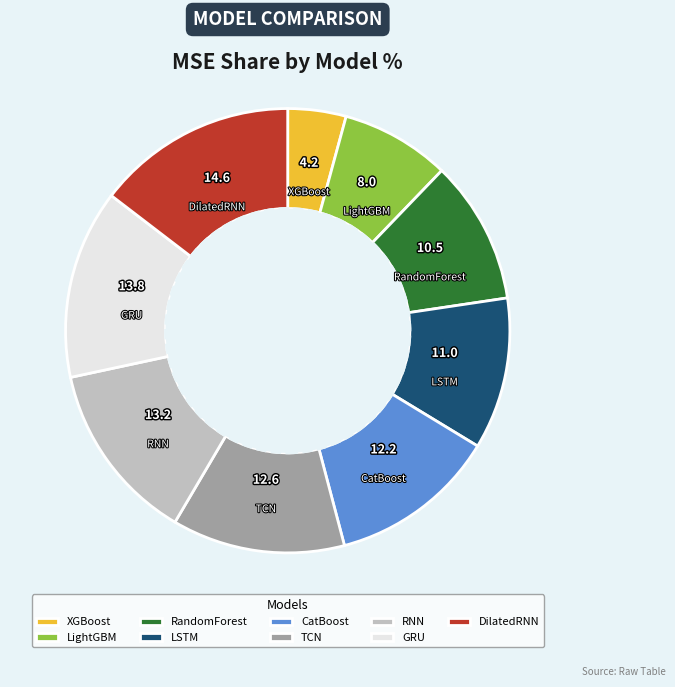

Which category has the biggest portion of the pie?

DilatedRNN